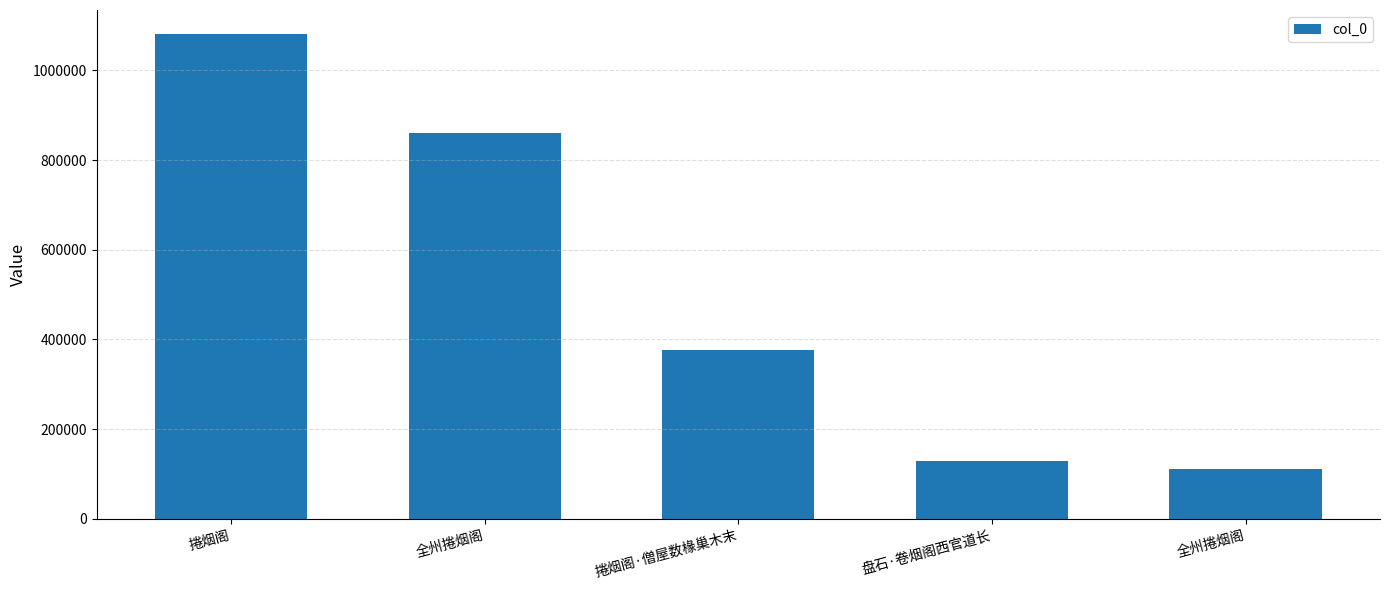

Count the number of categories in the chart.

5